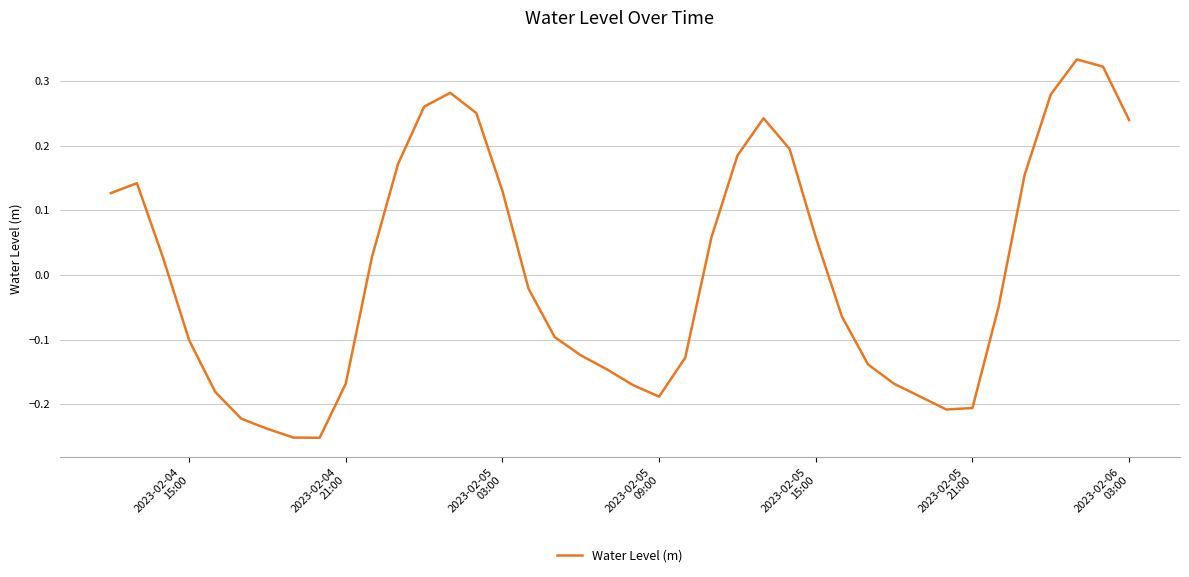

What is the difference between the maximum and minimum values?

0.6